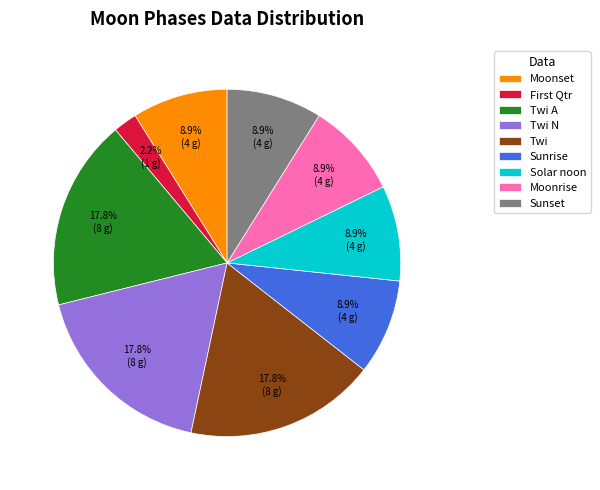

Which has a higher value, Sunrise or Twi?

Twi